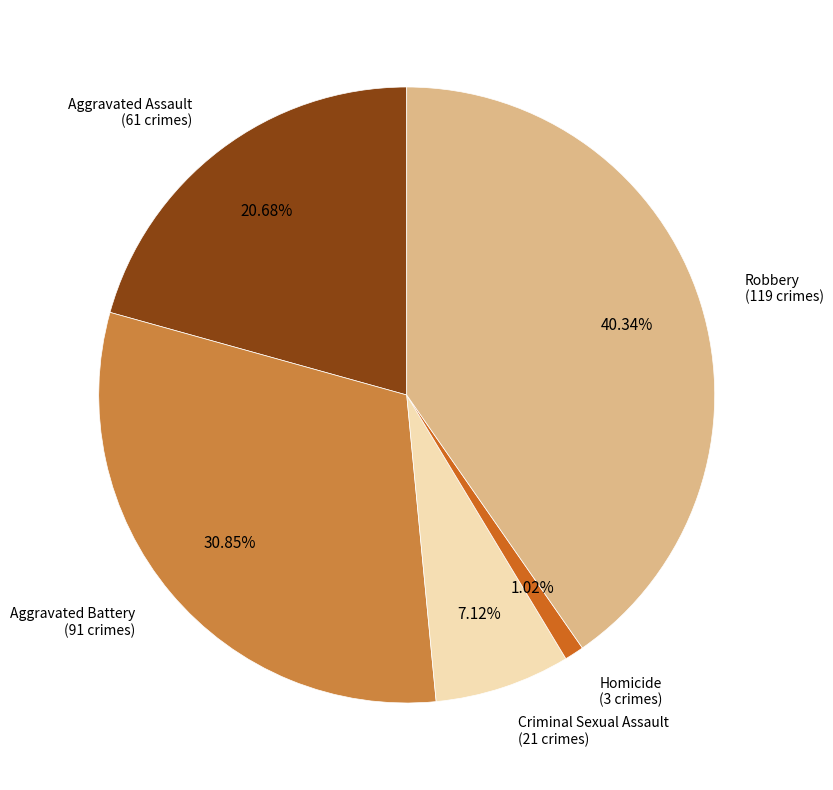

Is there any slice that represents more than half of the pie?

No